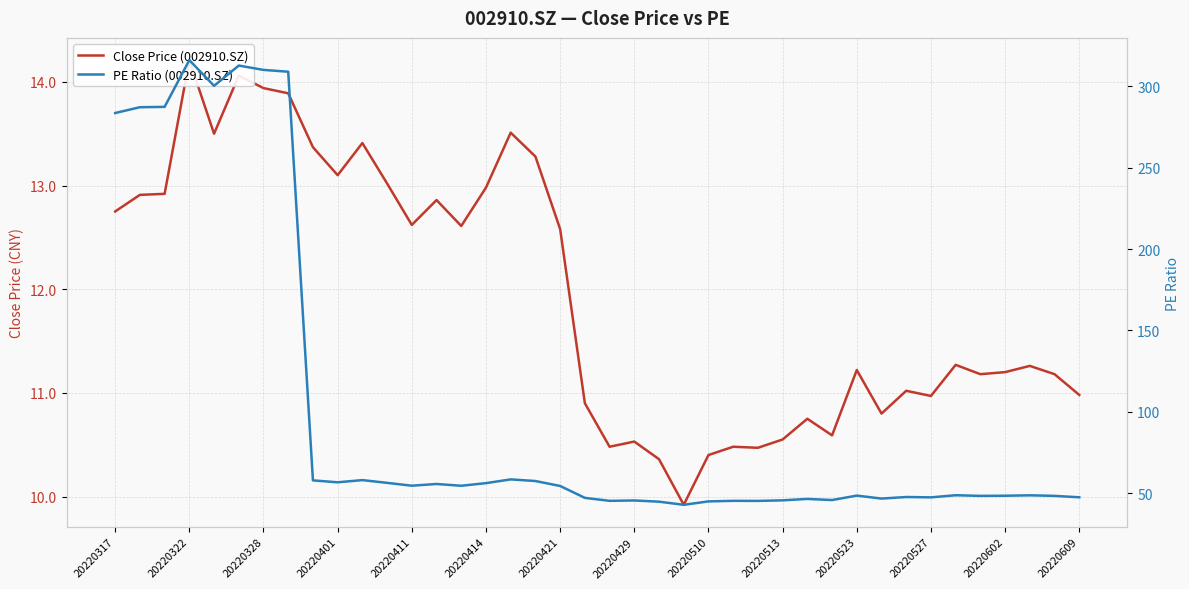

List the labels in order of Close Price (002910.SZ) value, smallest first.

23, 22, 24, 26, 20, 25, 21, 27, 29, 28, 31, 19, 33, 39, 32, 35, 38, 36, 30, 37, 34, 18, 14, 20220602, 20220317, 20220609, 20220322, 20220328, 15, 20220527, 20220513, 17, 20220510, 20220523, 20220411, 16, 20220429, 20220421, 20220414, 20220401